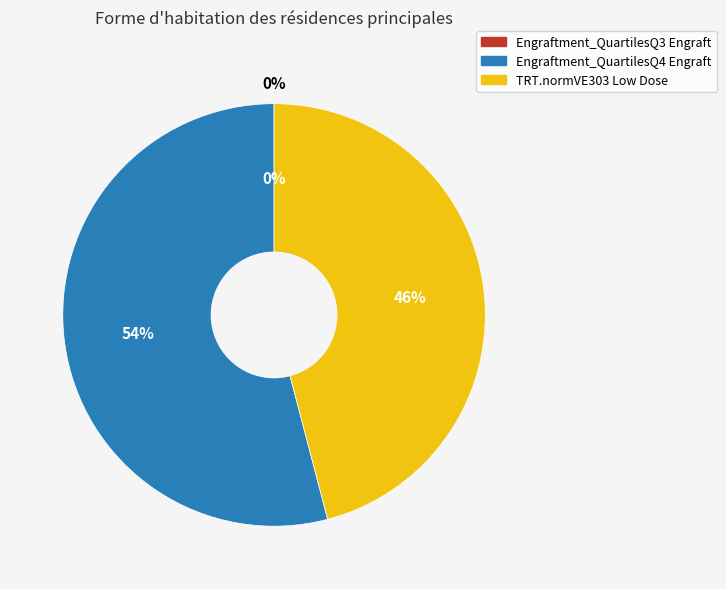

To the nearest percent, what is the difference between the TRT.normVE303 Low Dose and Engraftment_QuartilesQ3 Engraft slice percentages?

46%